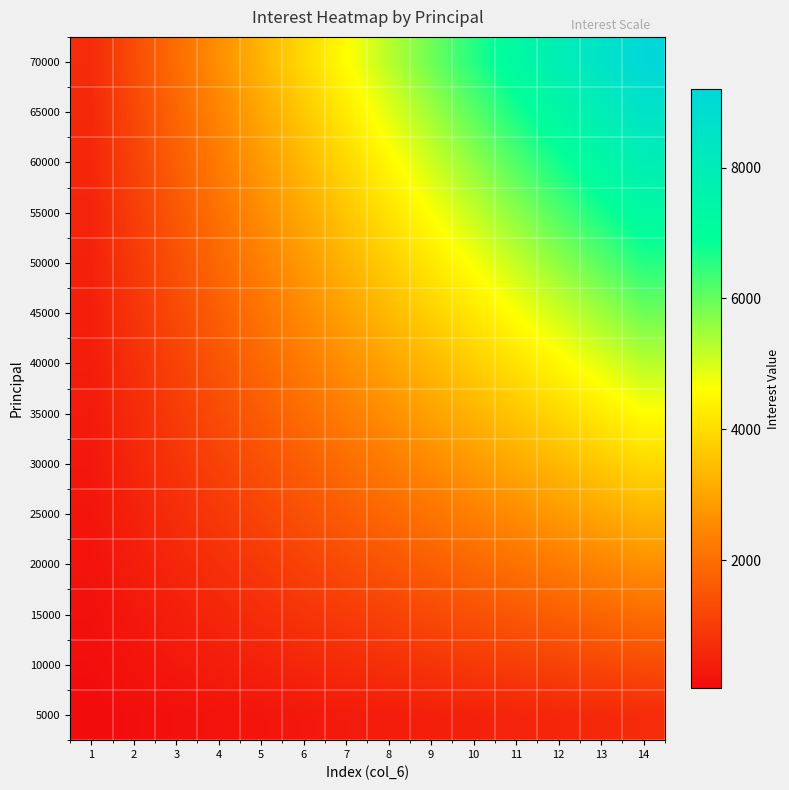

What is the minimum value shown in the chart?

46.9